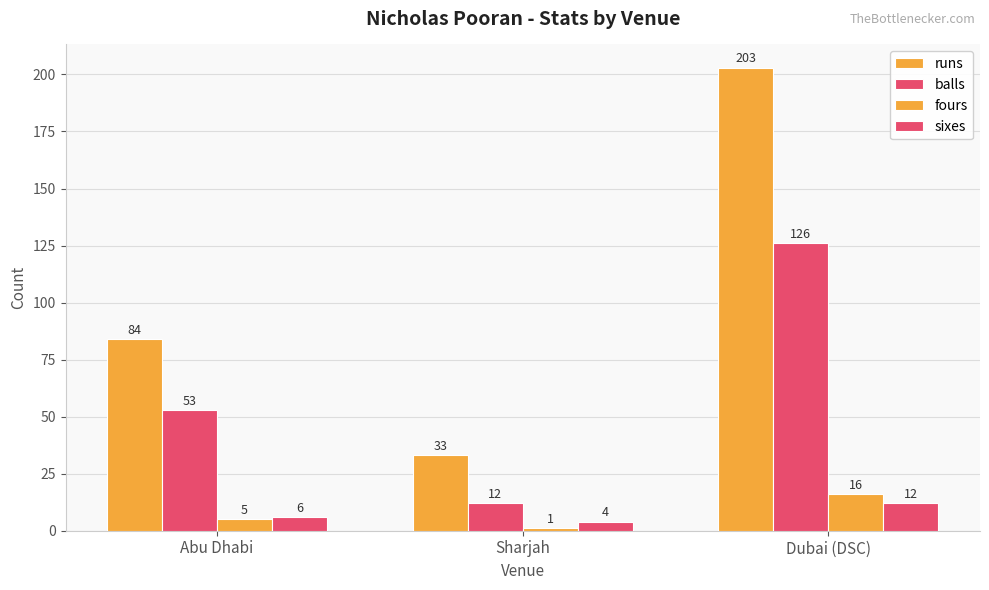

How many bars are there in each group?

4